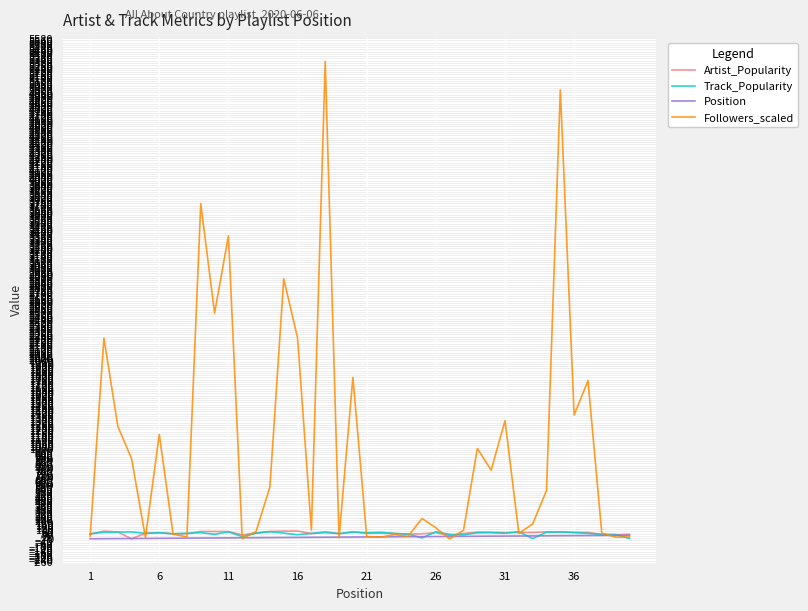

Which series has the largest total across all categories?

Followers_scaled